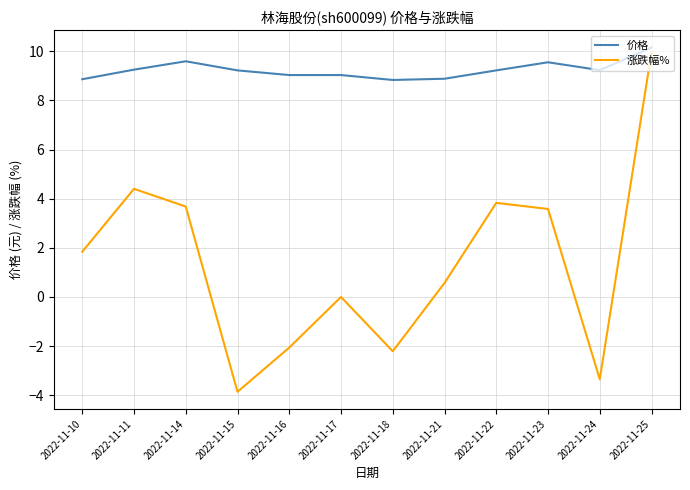

What is the difference between the maximum and minimum values in the 价格 series?

1.3